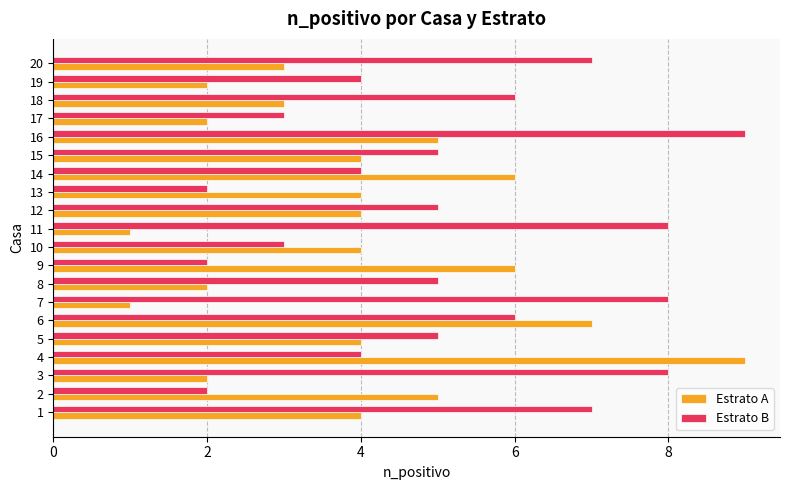

True or false: Estrato A has a value of 2 at 11.

False